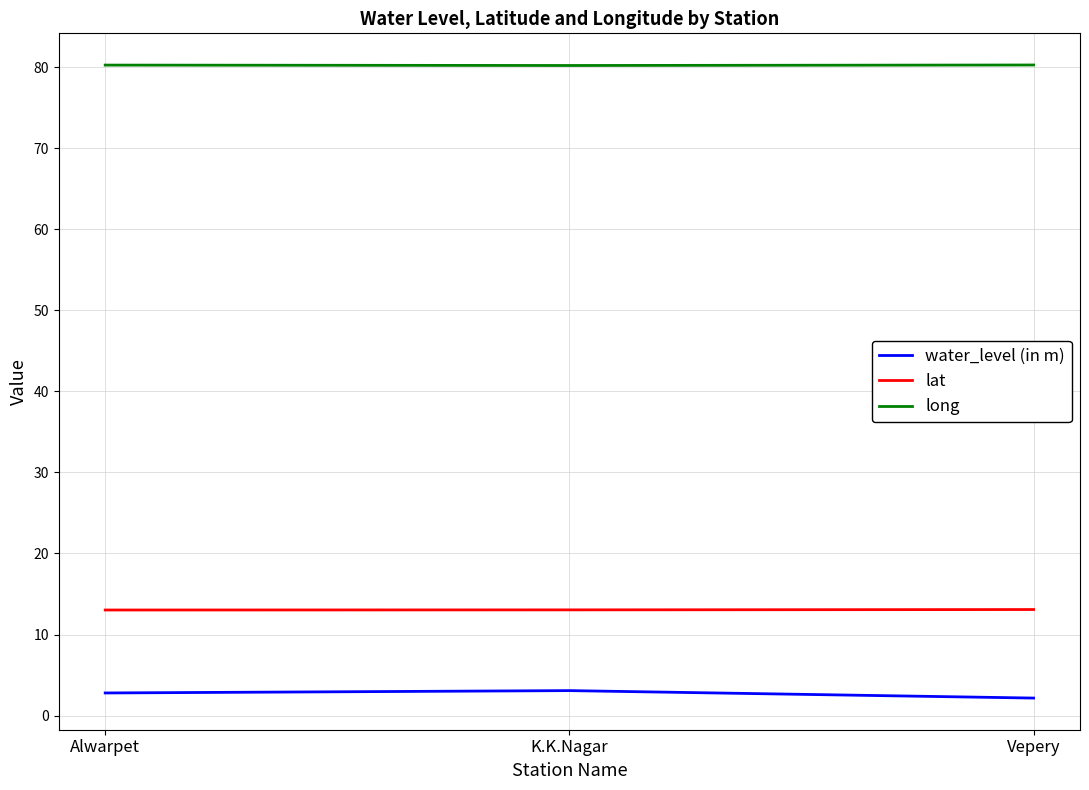

What is the lowest value of the long series?

80.2